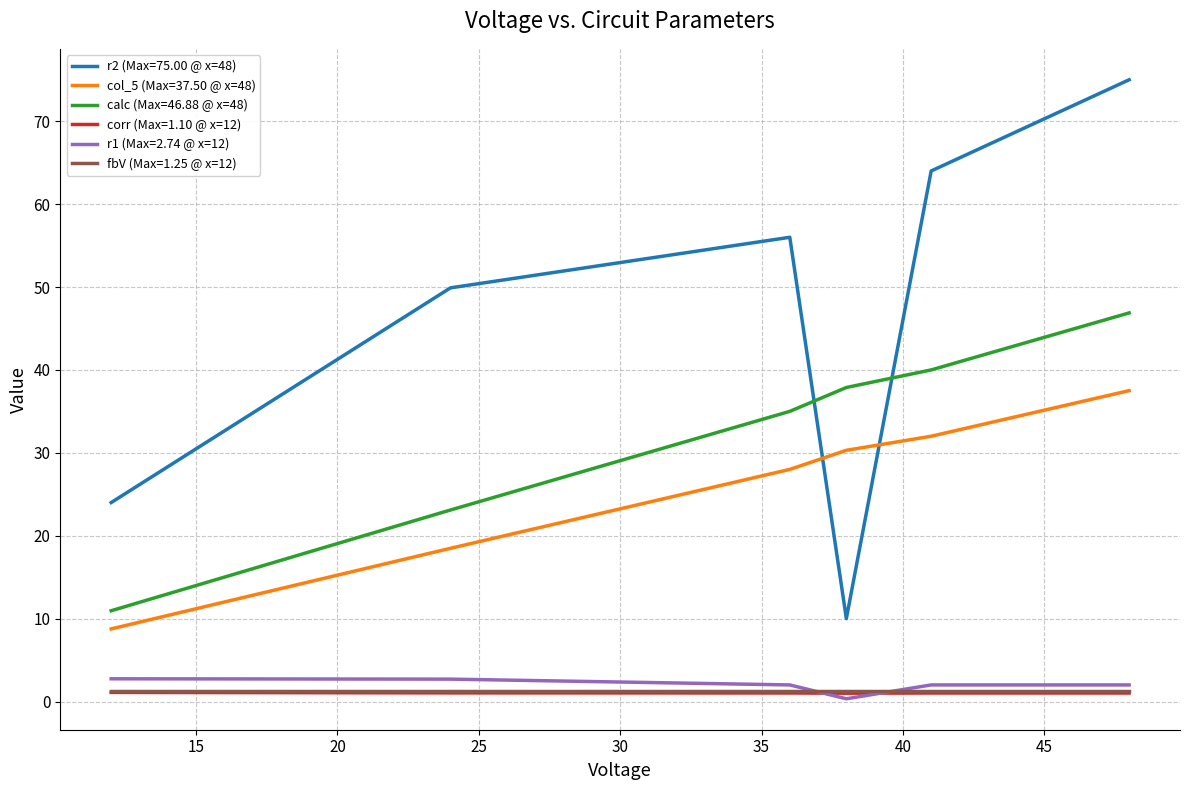

What is the maximum value shown in the chart?

75.0